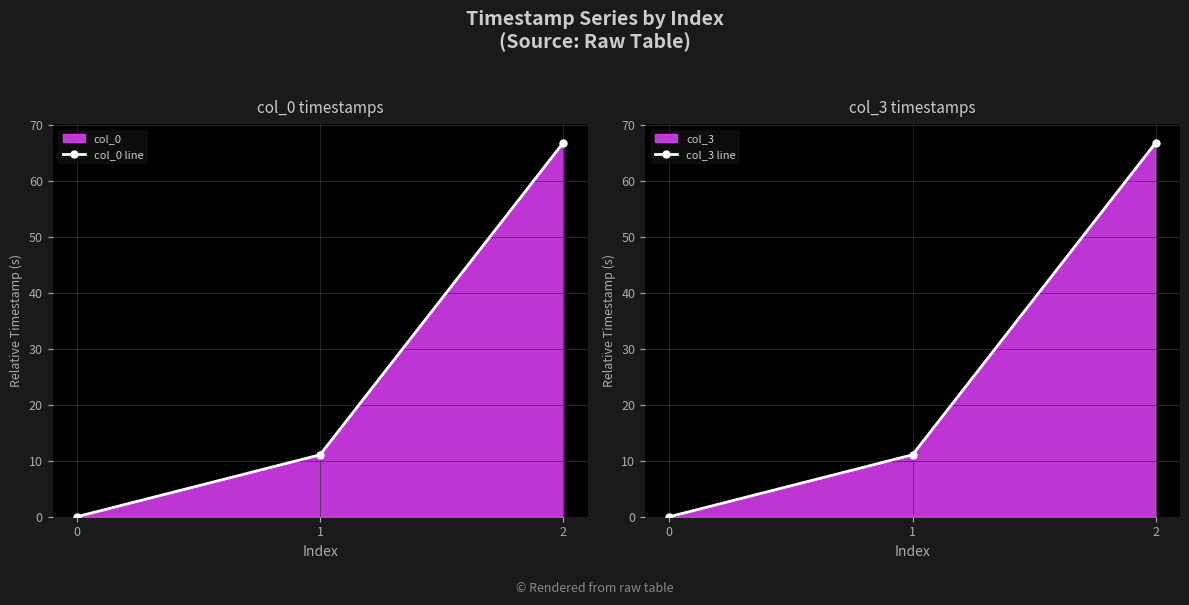

What is the value of the col_3 line point at the 2nd from the left?

11.1